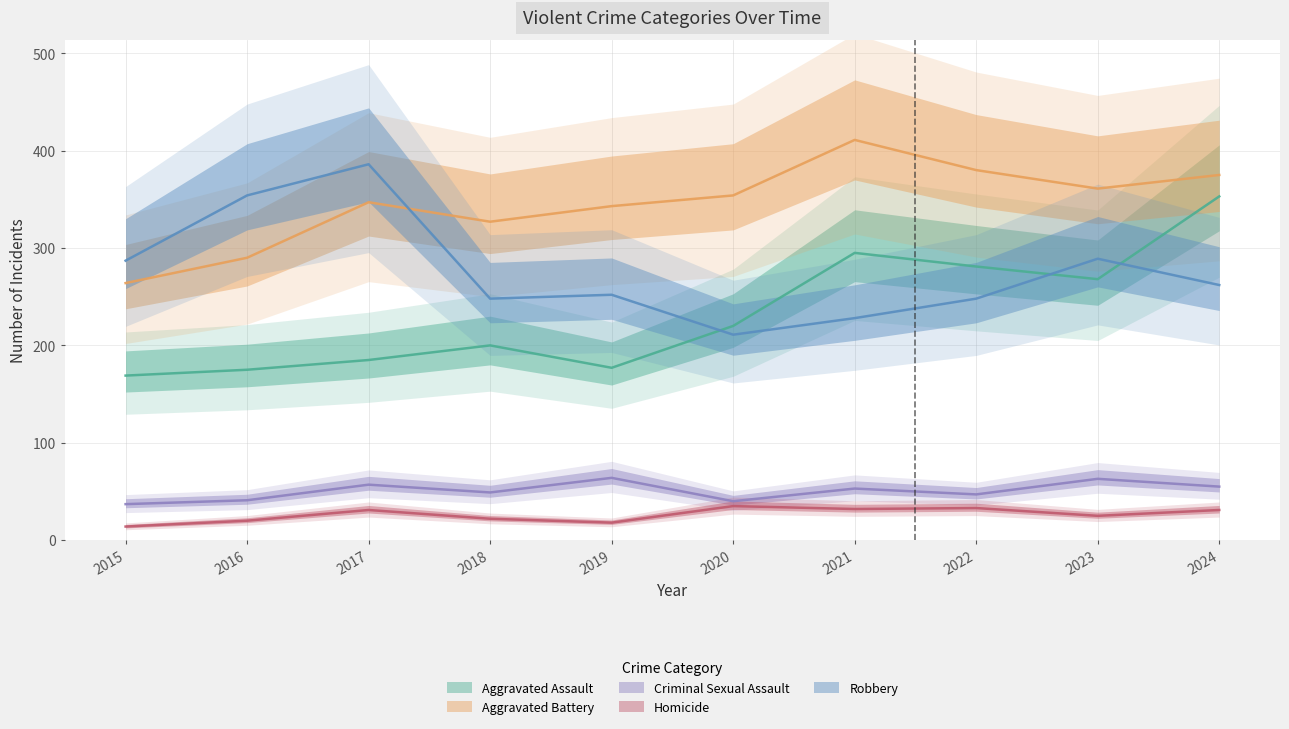

Between 2016 and 2024, which is larger?

2024